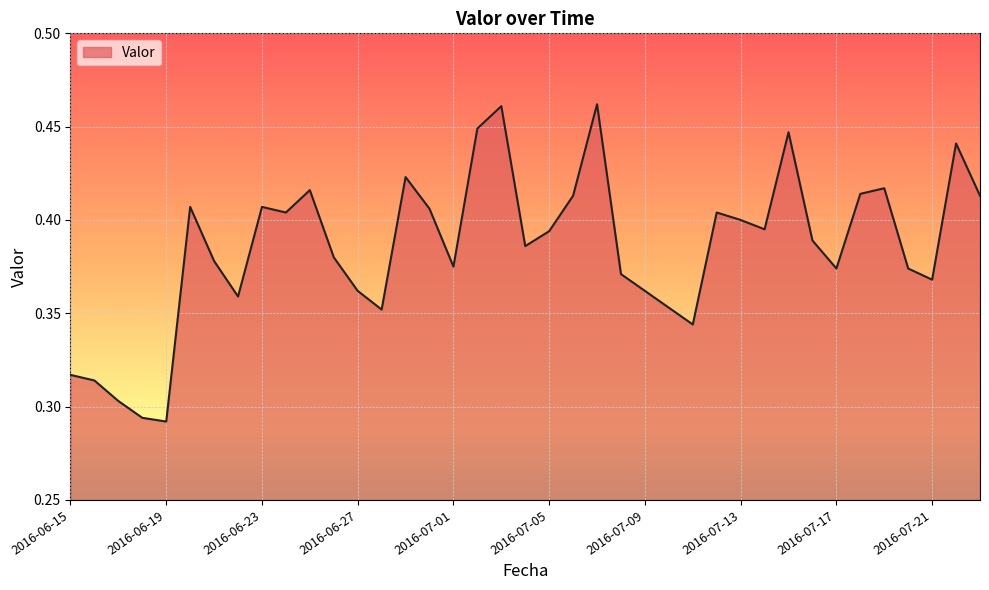

Does the chart have visible grid lines?

Yes